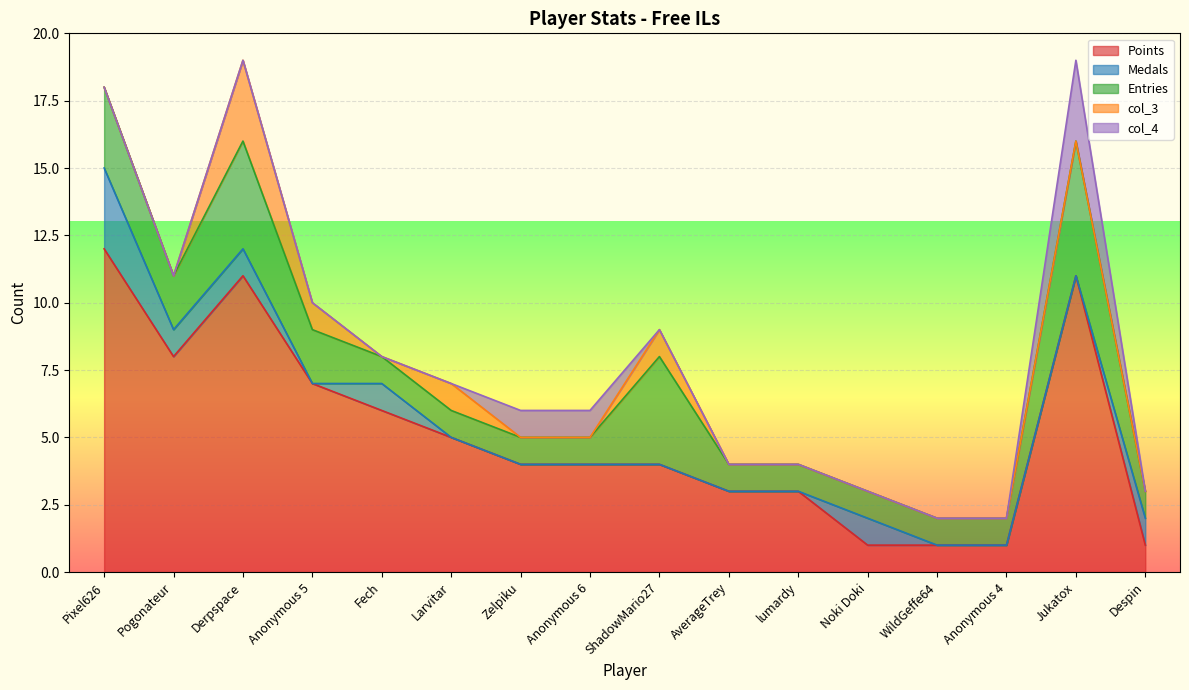

Where does the Points series first go above 4?

Pixel626